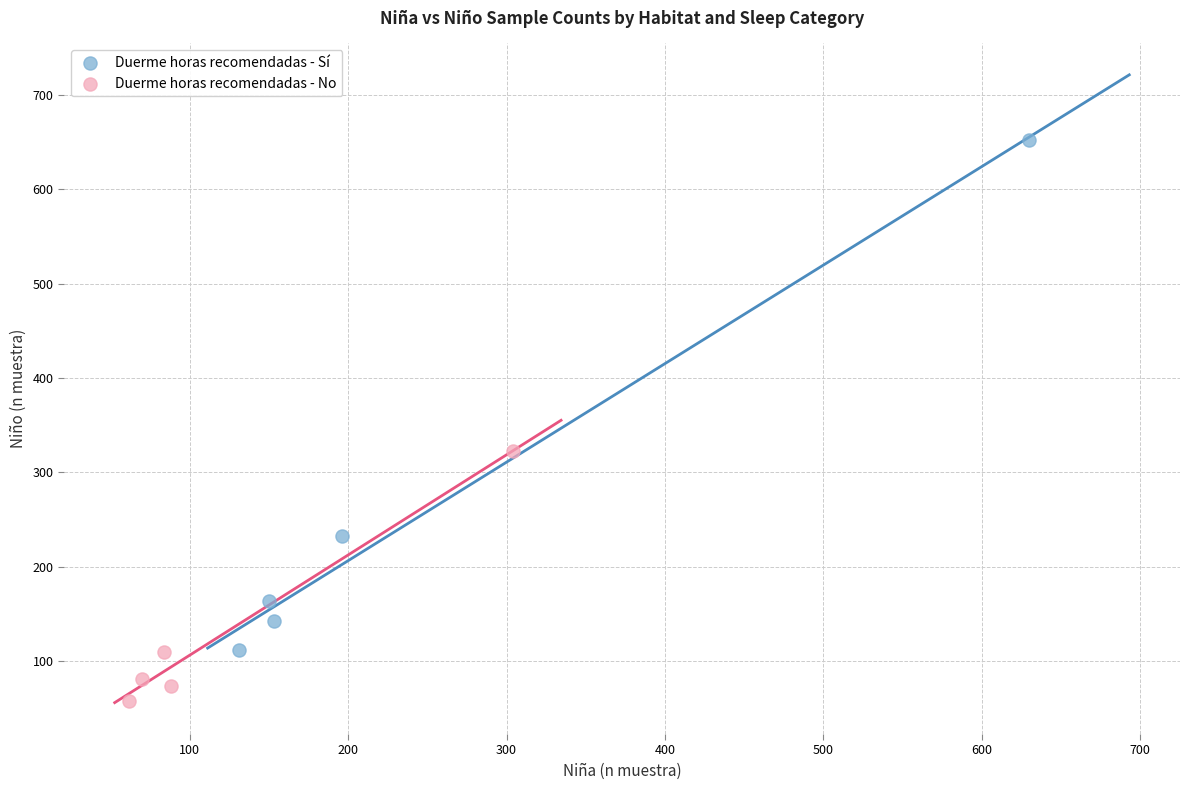

Which series has the largest Y range (max minus min)?

Duerme horas recomendadas - Sí